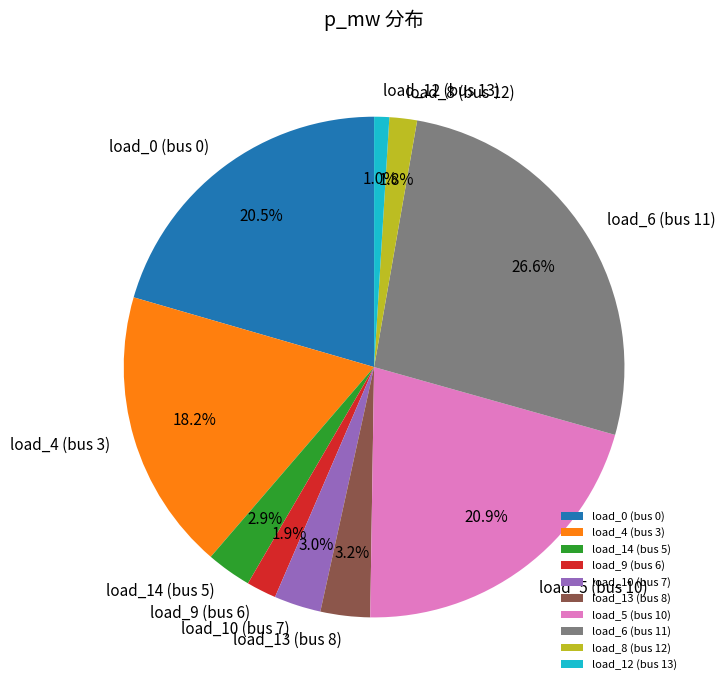

Which category has the biggest portion of the pie?

load_6 (bus 11)